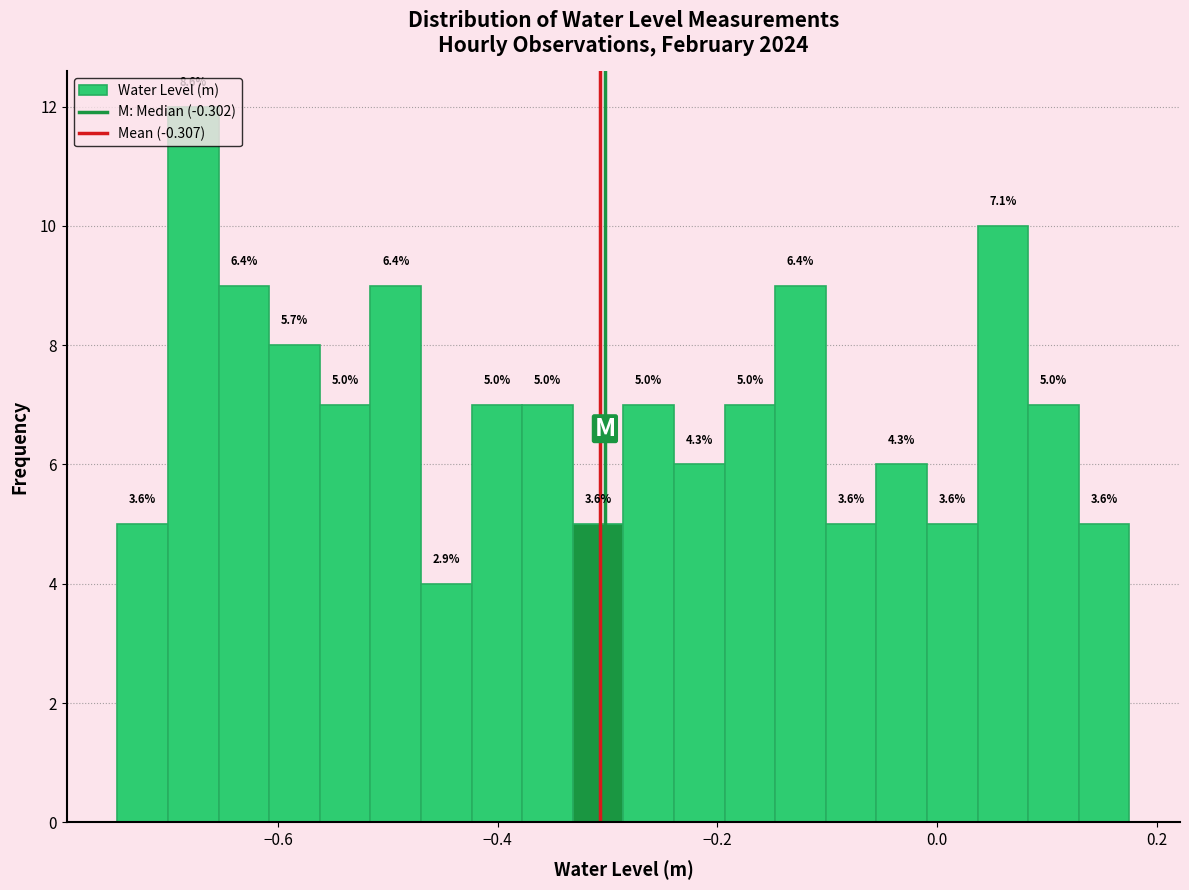

Around what value on the x-axis is the tallest bar? Give the approximate position of its centre, as read against the axis.

-0.68